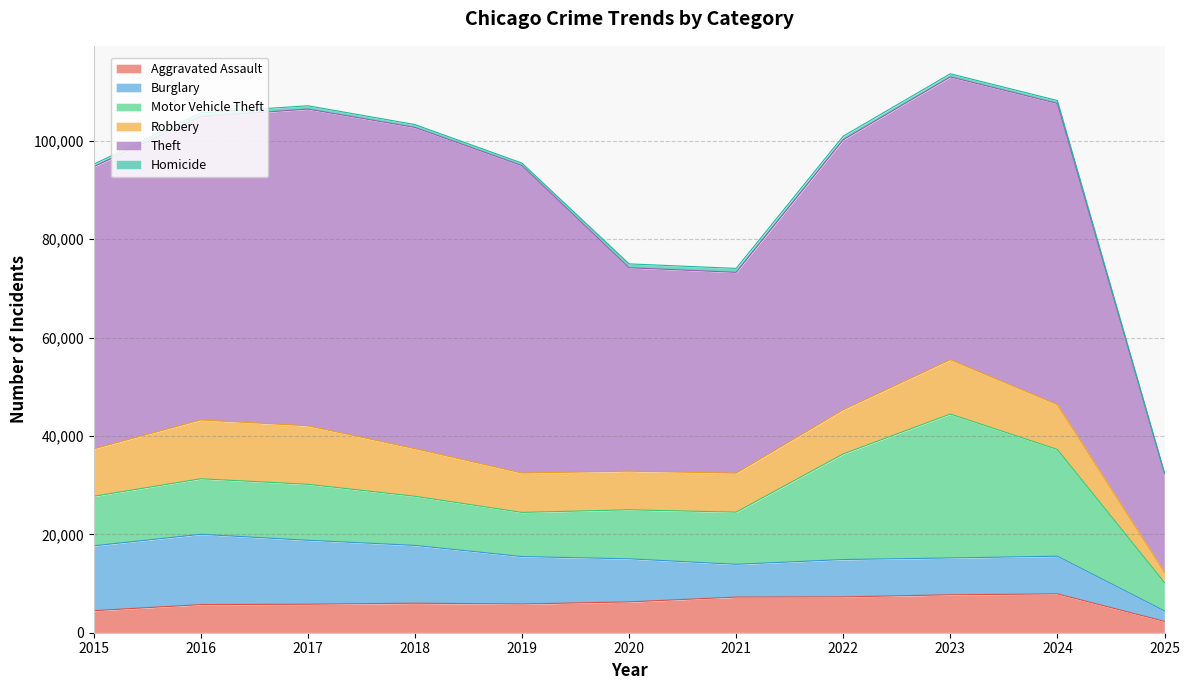

What is the total value across all series at 2015?

95218